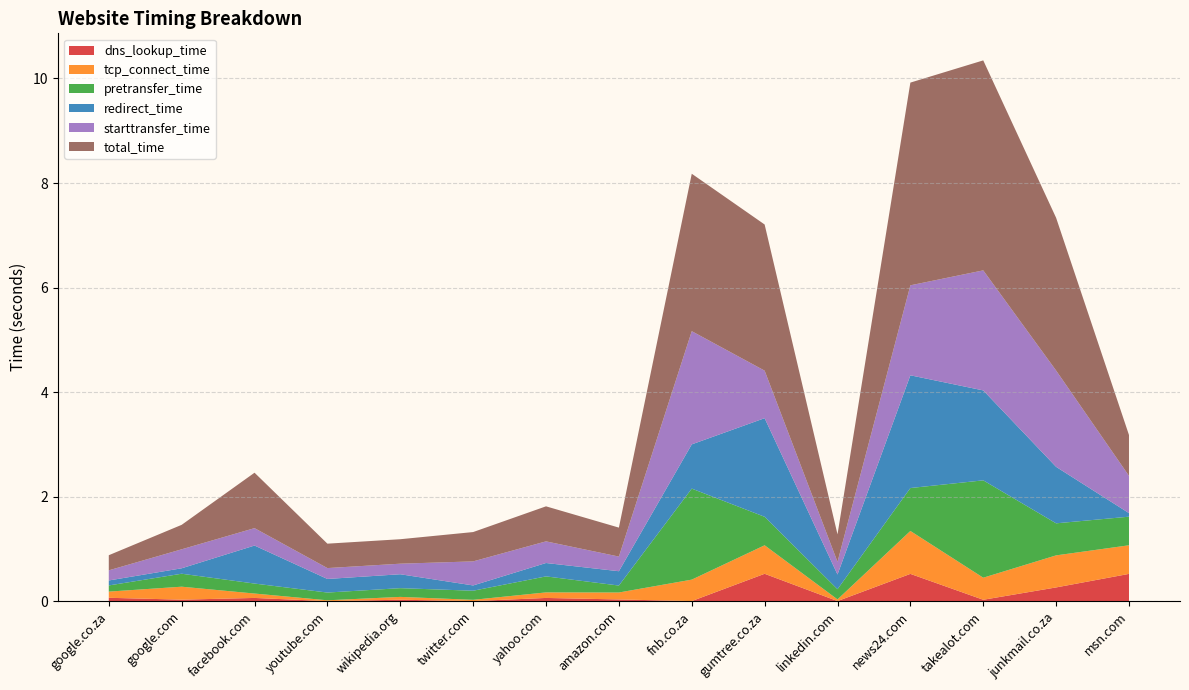

Reading left to right, transcribe all the data shown in this chart.

dns_lookup_time: 0.1	0.0	0.1	0.0	0.0	0.0	0.1	0.0	0.0	0.5	0.0	0.5	0.0	0.3	0.5
tcp_connect_time: 0.1	0.2	0.1	0.0	0.1	0.0	0.1	0.1	0.4	0.5	0.0	0.8	0.4	0.6	0.5
pretransfer_time: 0.1	0.2	0.2	0.1	0.2	0.2	0.3	0.1	1.7	0.5	0.2	0.8	1.9	0.6	0.5
redirect_time: 0.1	0.1	0.7	0.3	0.3	0.1	0.3	0.3	0.8	1.9	0.3	2.2	1.7	1.1	0.1
starttransfer_time: 0.2	0.4	0.3	0.2	0.2	0.5	0.4	0.3	2.2	0.9	0.2	1.7	2.3	1.8	0.7
total_time: 0.3	0.5	1.1	0.5	0.5	0.6	0.7	0.6	3.0	2.8	0.5	3.9	4.0	2.9	0.8